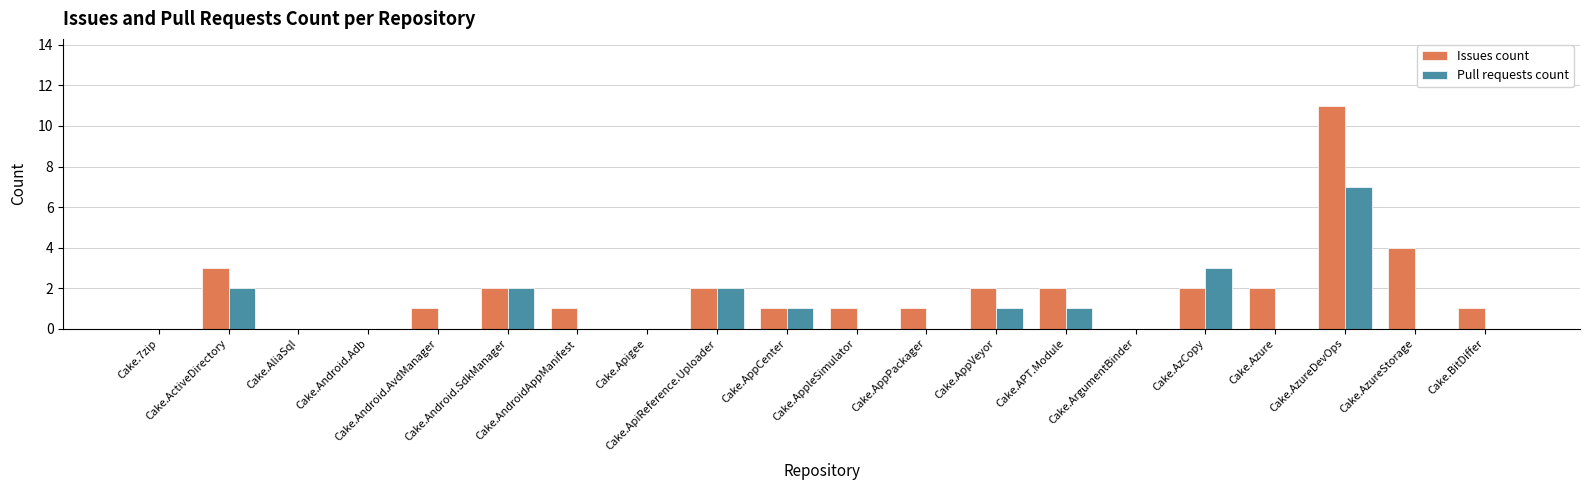

The Pull requests count series shows 1 at Cake.AppCenter. True or false?

True